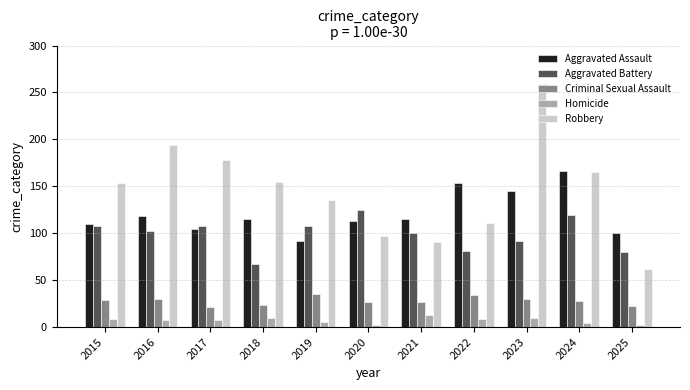

What is the smallest value displayed?

2